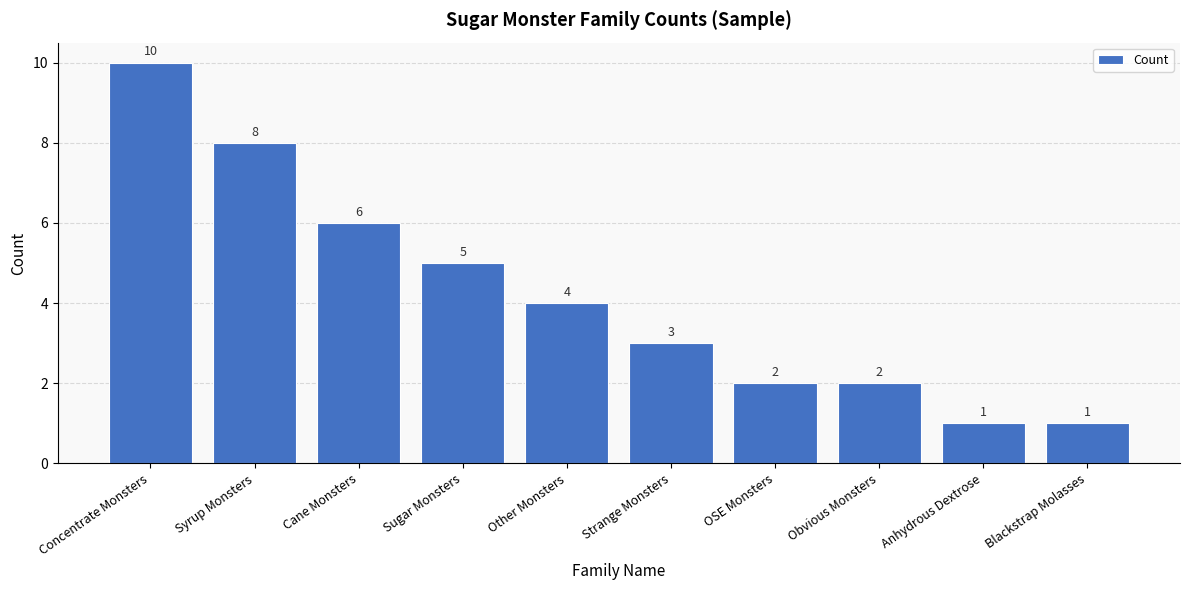

The chart shows a value of 9 at Cane Monsters. True or false?

False